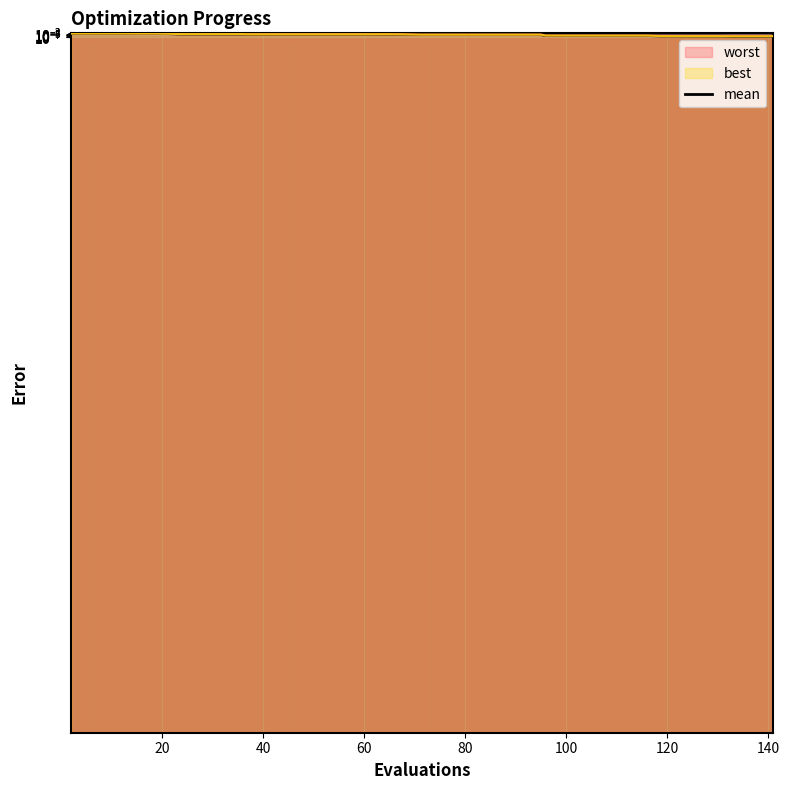

The value at 80 is 0.0. True or false?

True